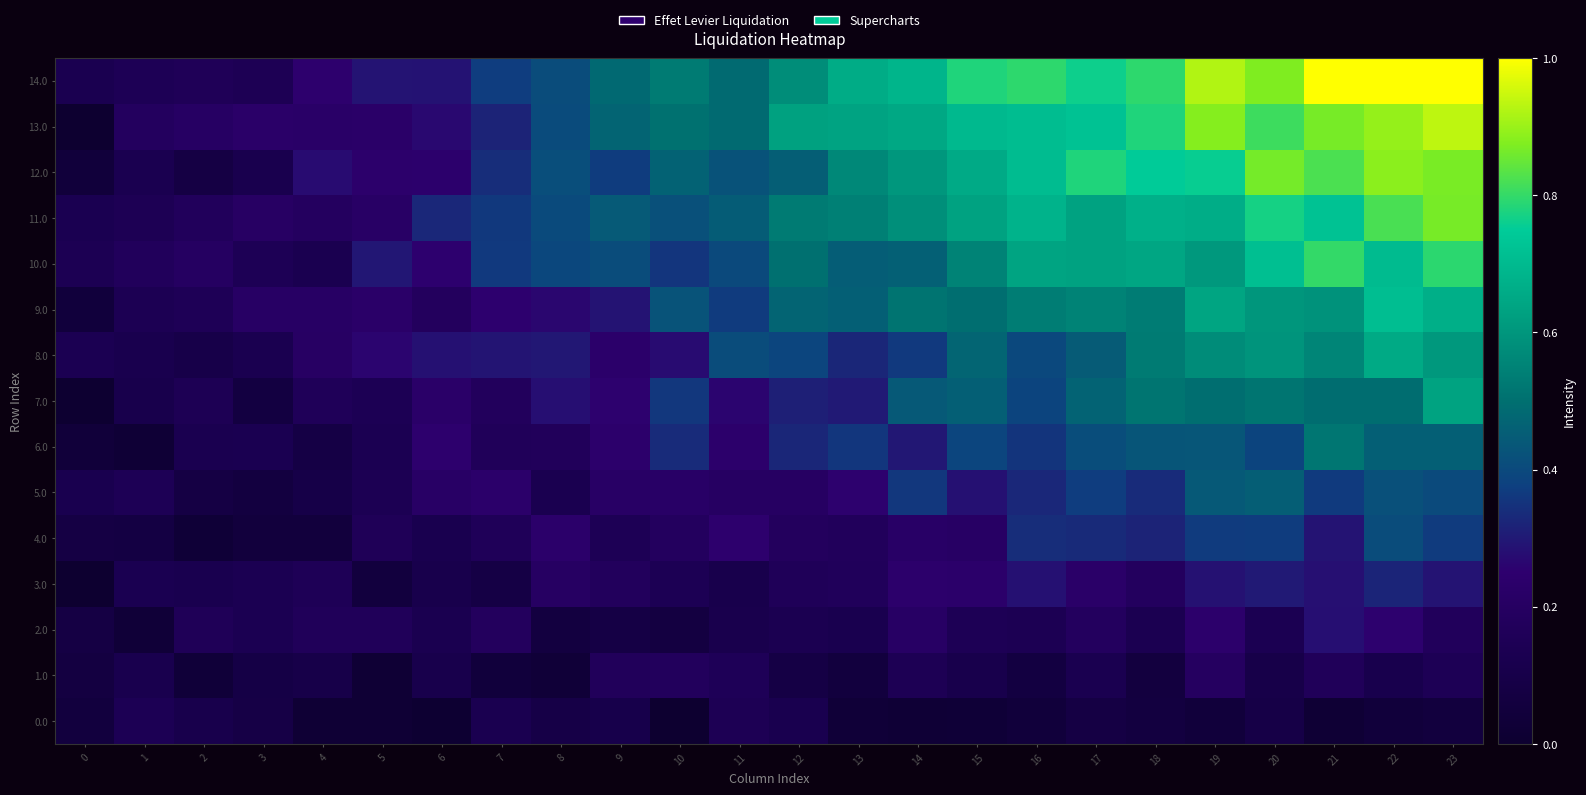

Which has a higher value, 17 or 12?

12